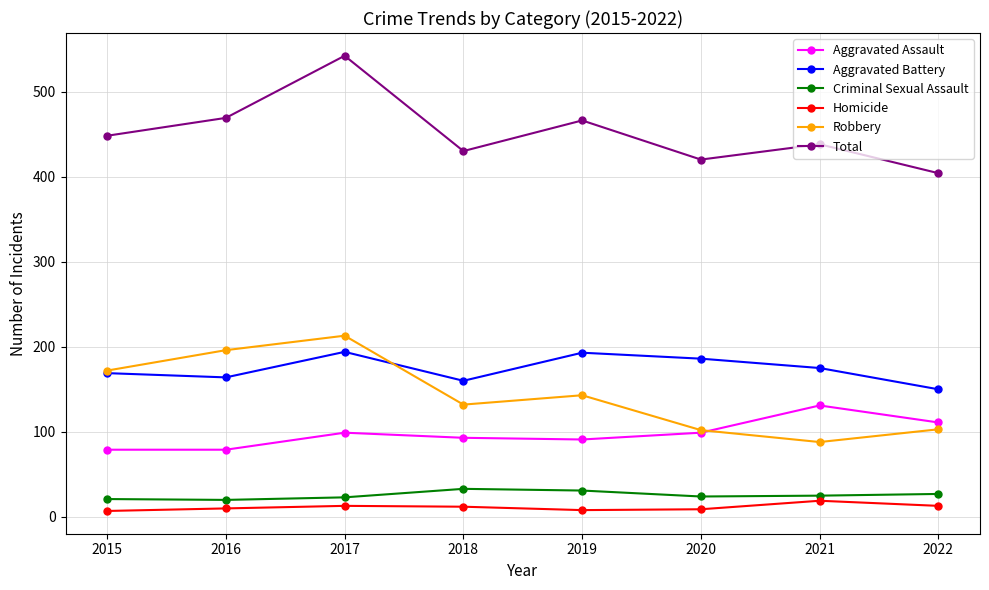

True or false: Criminal Sexual Assault and Robbery cross at least once.

False